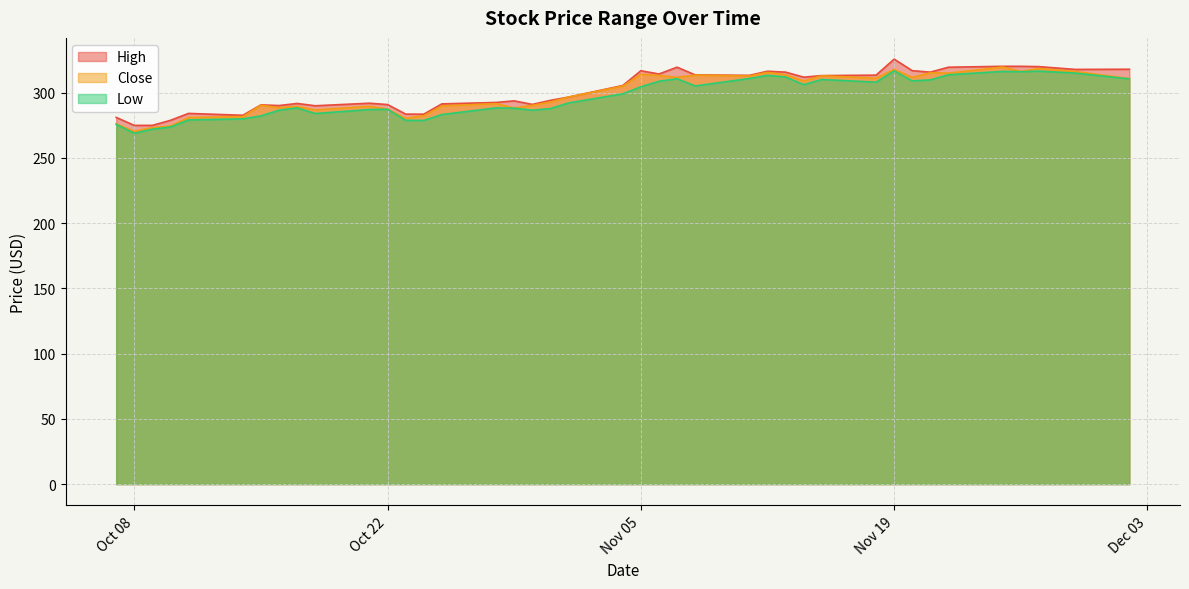

What is the difference between the maximum and second lowest values in the Low series?

44.6